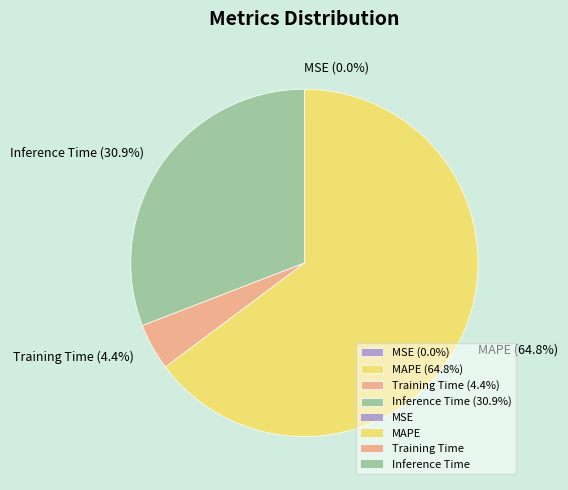

What percentage do MAPE (64.8%) and Training Time (4.4%) together represent?

69.1%